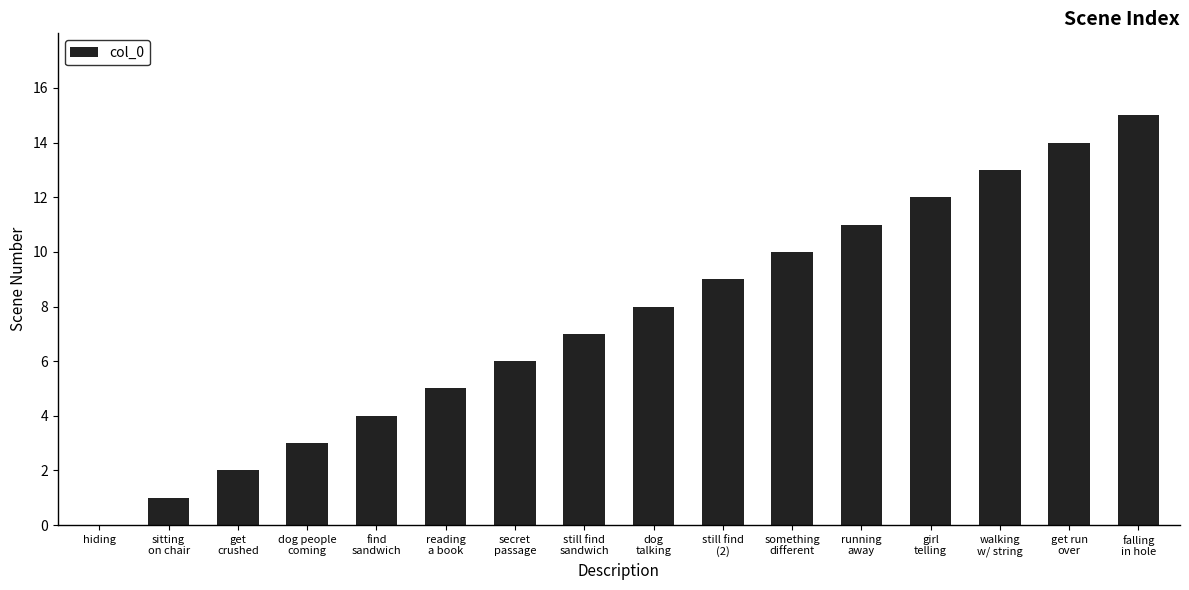

What is the change in value from still find
sandwich to something
different?

+3